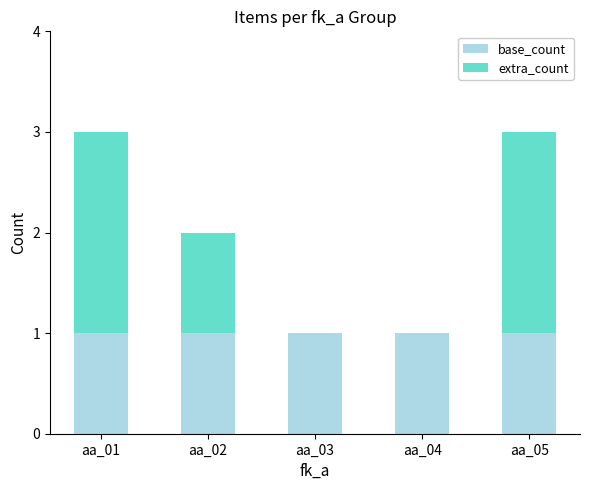

Reading right to left, list the values for the base_count series.

aa_05=1	aa_04=1	aa_03=1	aa_02=1	aa_01=1